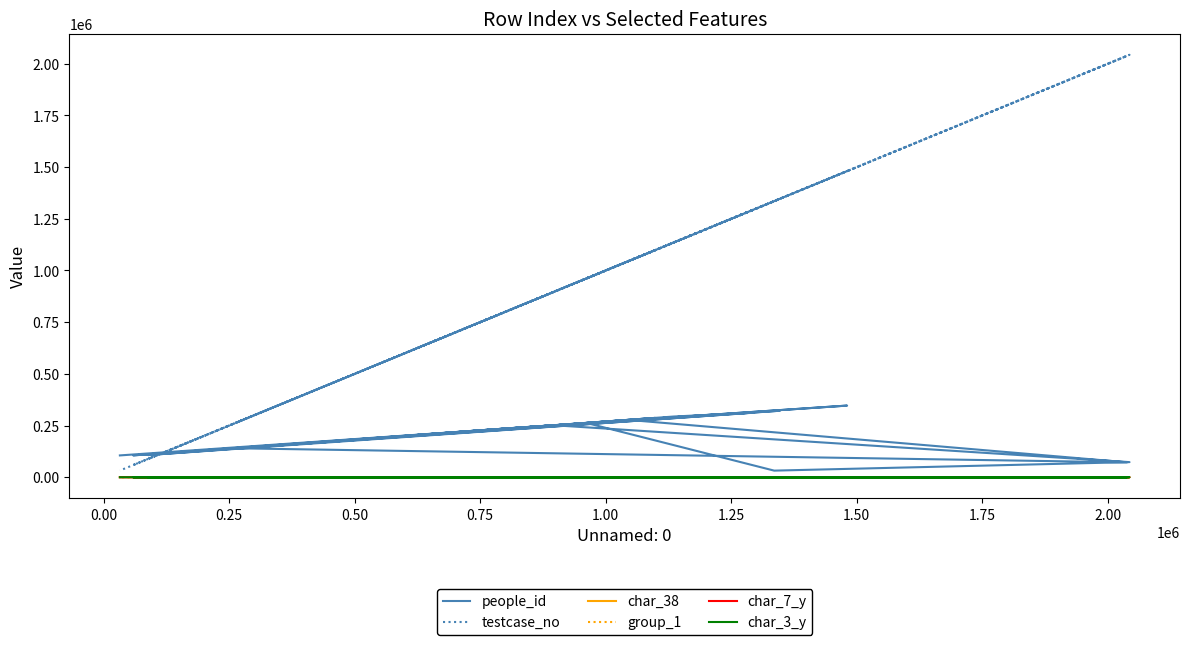

At how many categories does at least one series exceed 1802132?

2